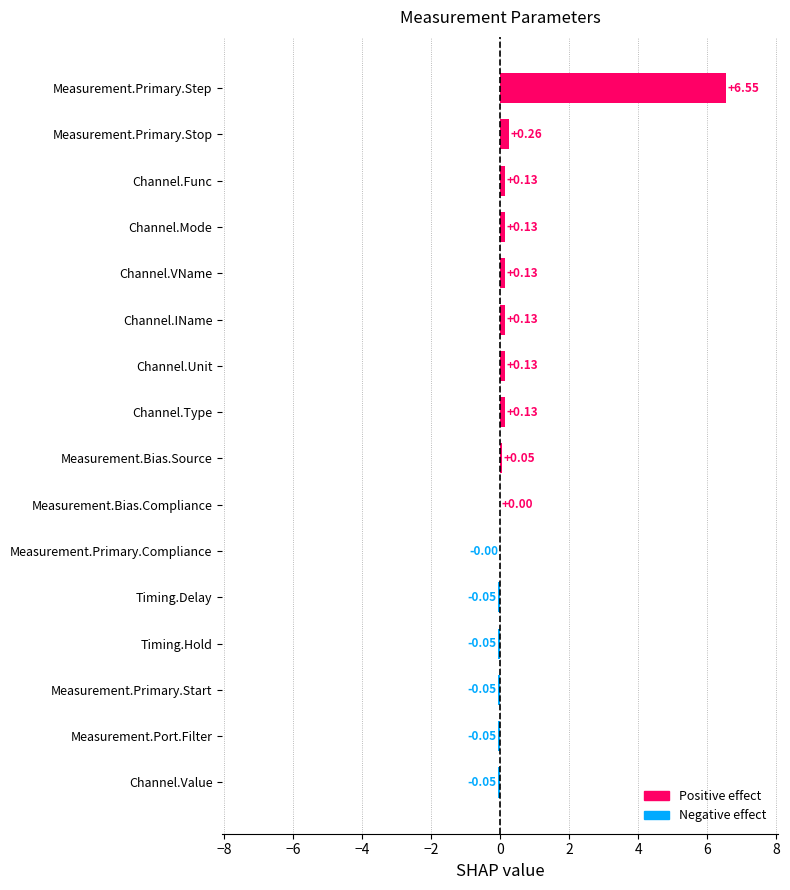

Count the number of data series in this chart.

1